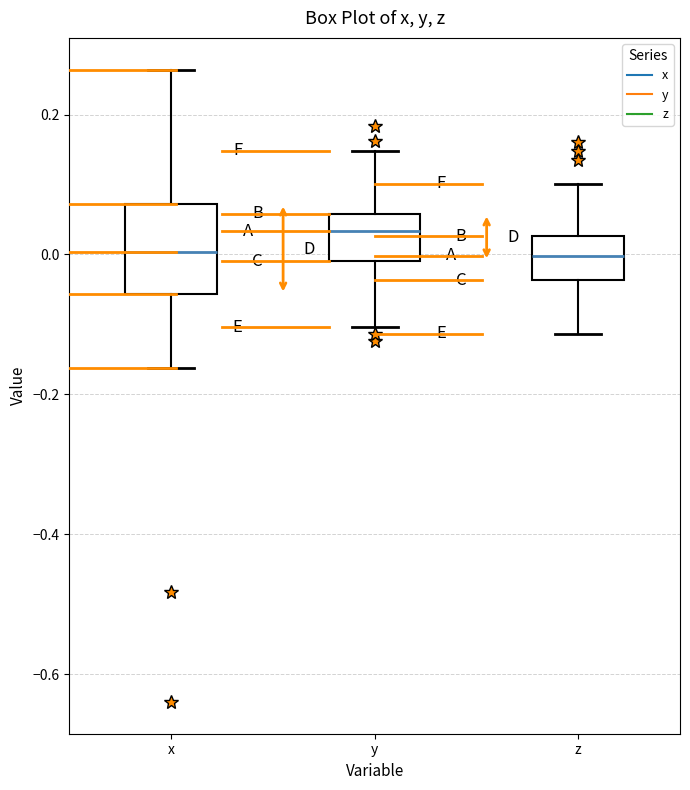

Where is the upper edge of the box for z on the y-axis? The values are not printed on the chart, so give them approximately, as read against the axis.

0.02